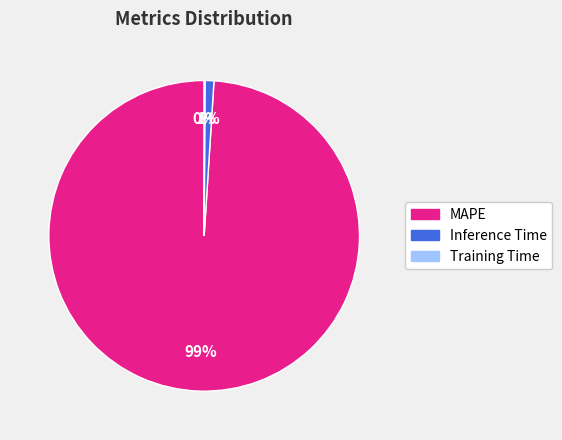

To the nearest percent, what percentage of the pie is MAPE?

99%